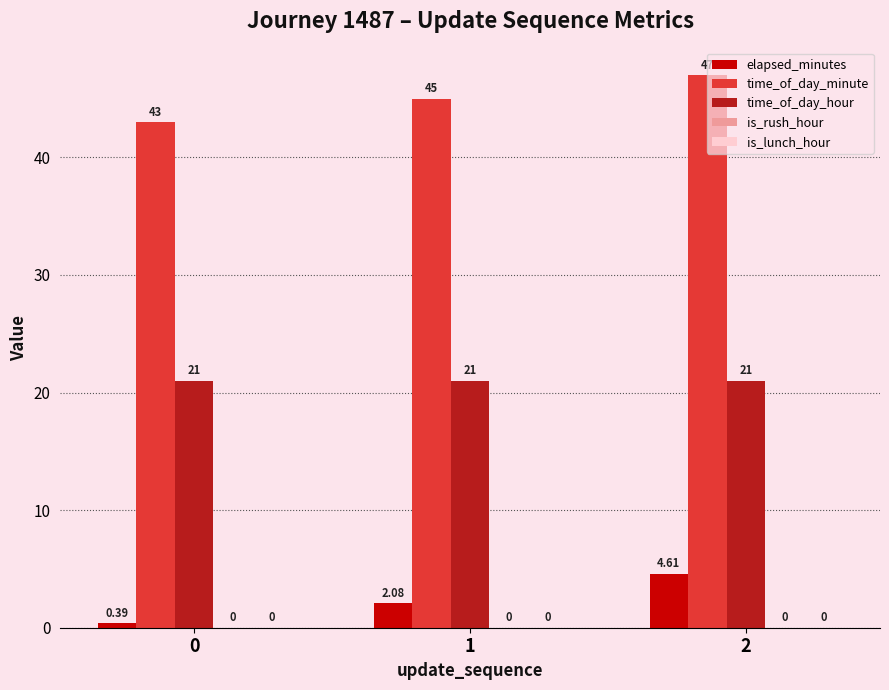

Which series changed the most between 0 and 2?

elapsed_minutes